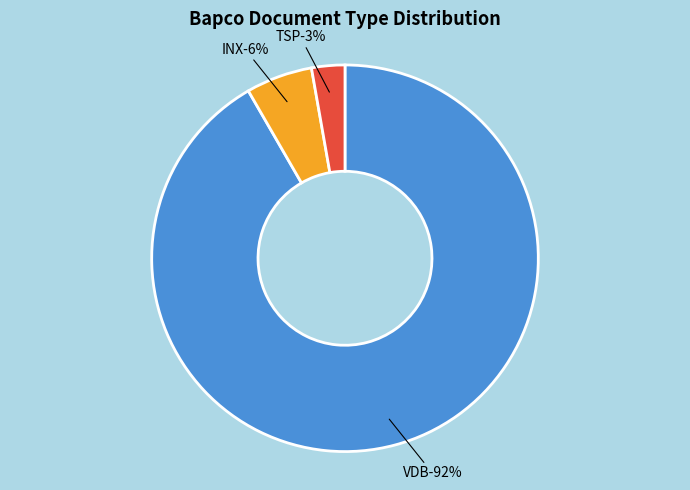

Approximately how many times larger is the value at VDB compared to INX?

16.5